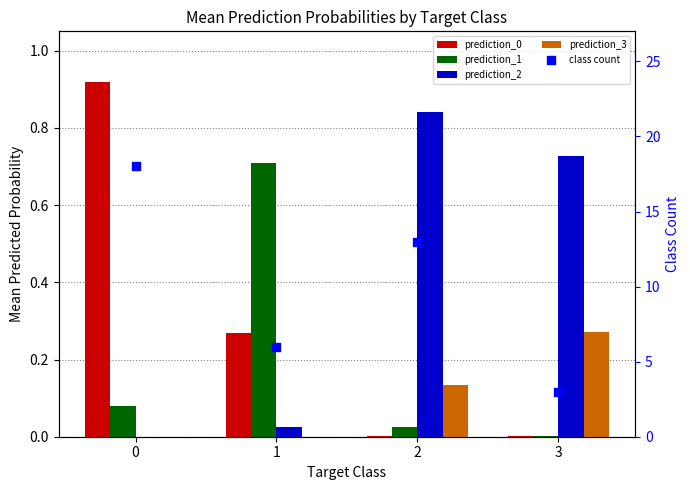

What are all the series names shown in the legend?

prediction_0, prediction_1, prediction_2, prediction_3, class count